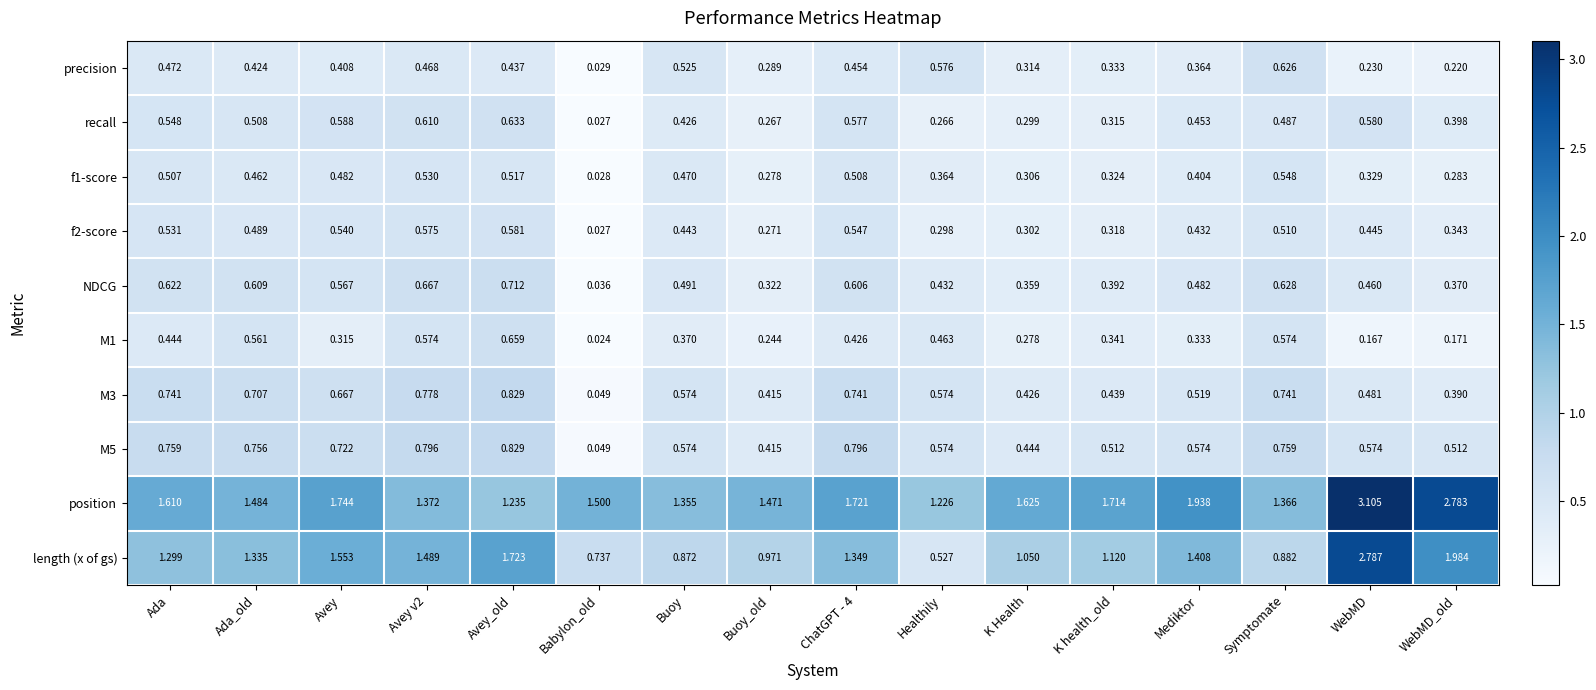

Which series has the largest range (max minus min)?

length (x of gs)